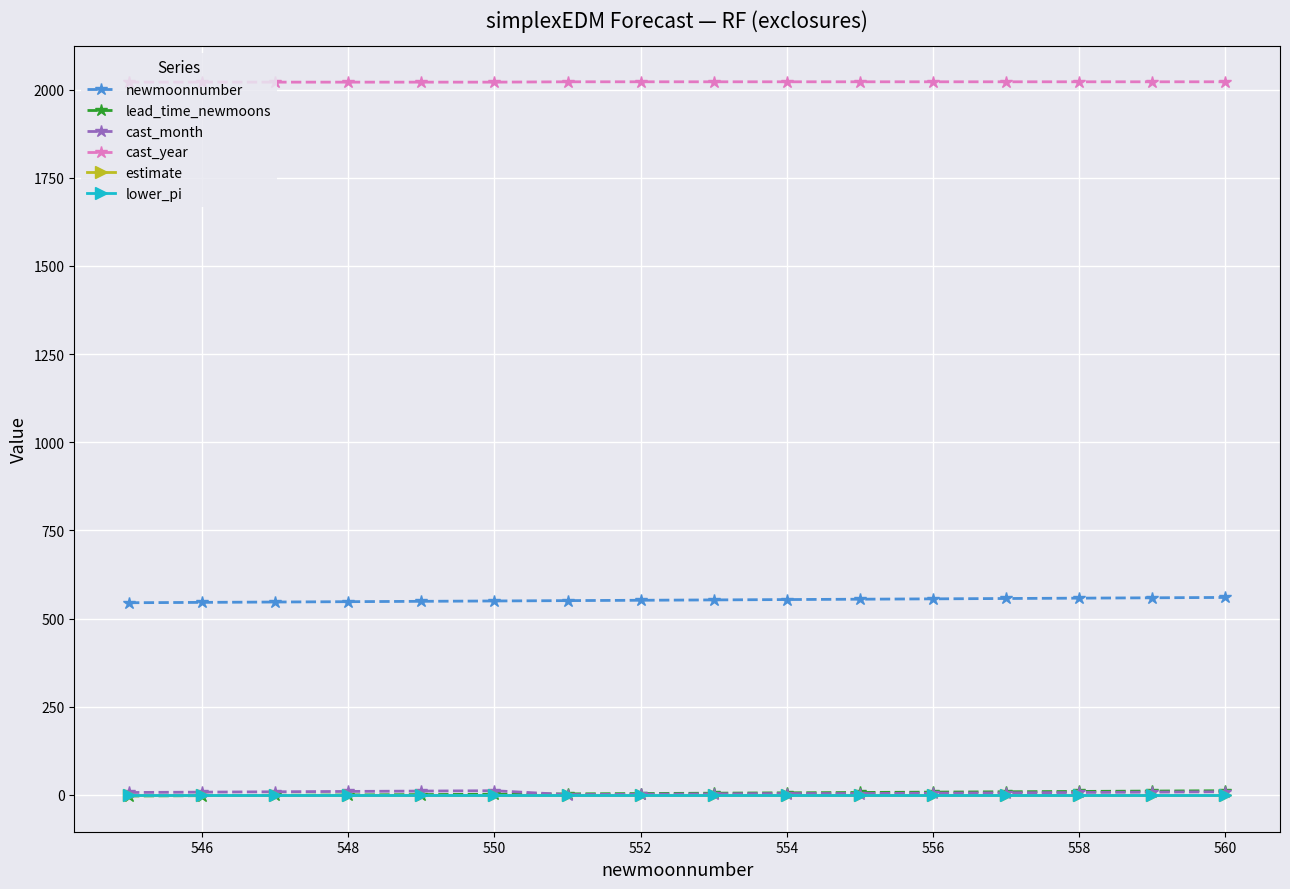

At how many categories does at least one series exceed 1504?

16